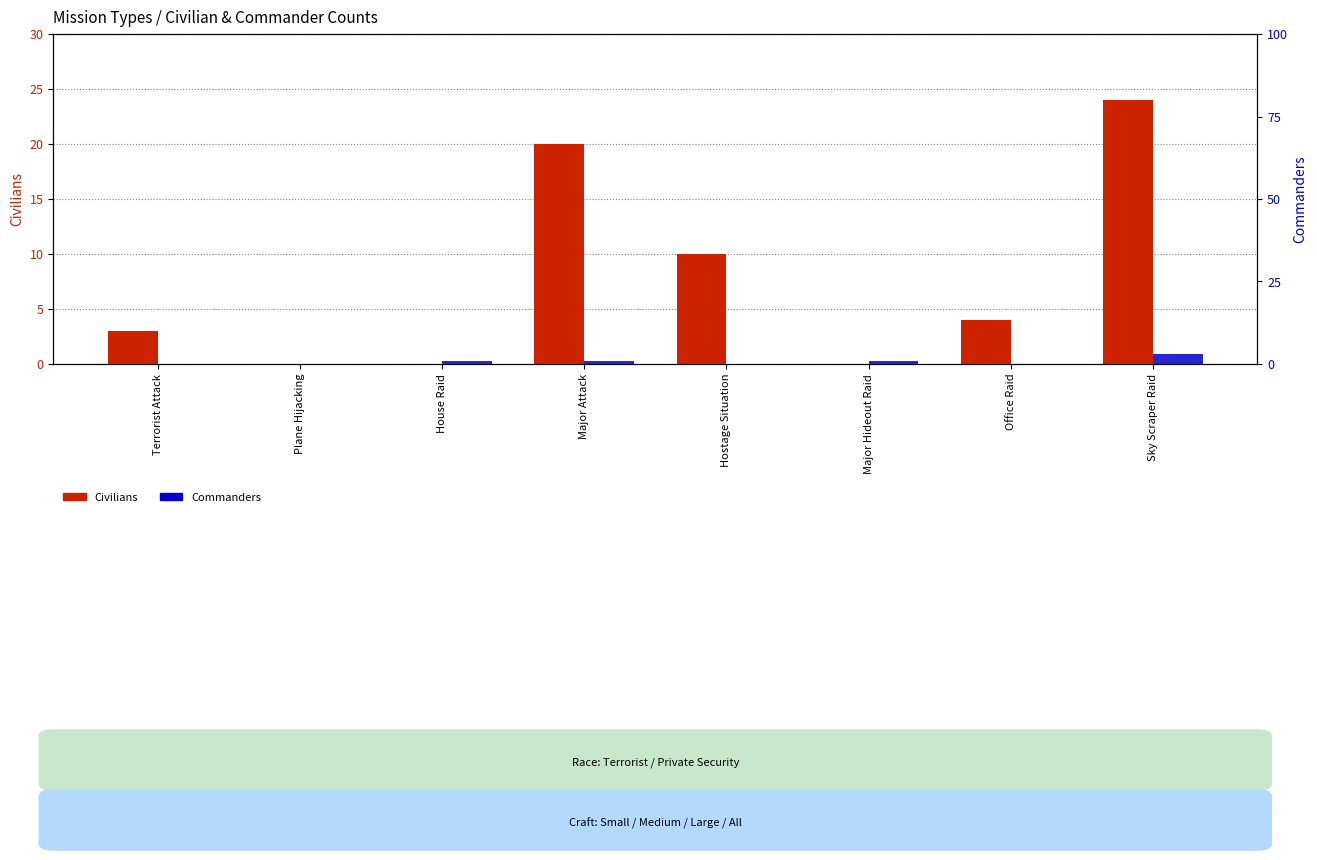

What is the greatest value displayed?

24